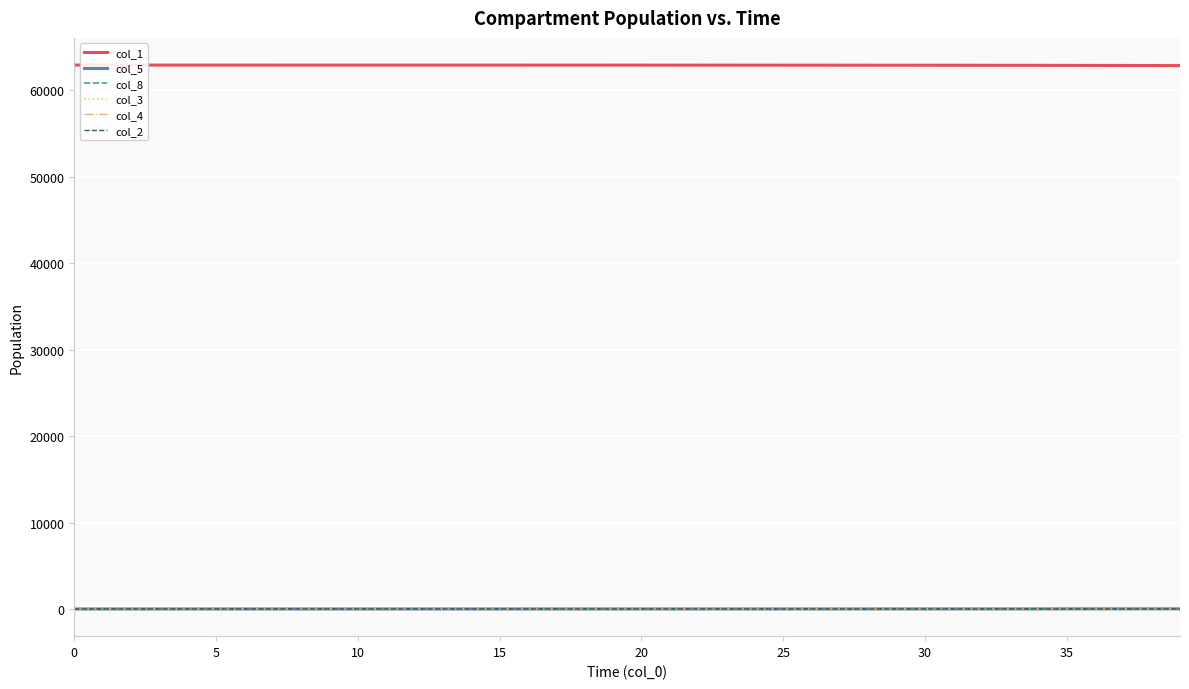

What is the difference between the maximum and minimum values in the col_4 series?

1.6